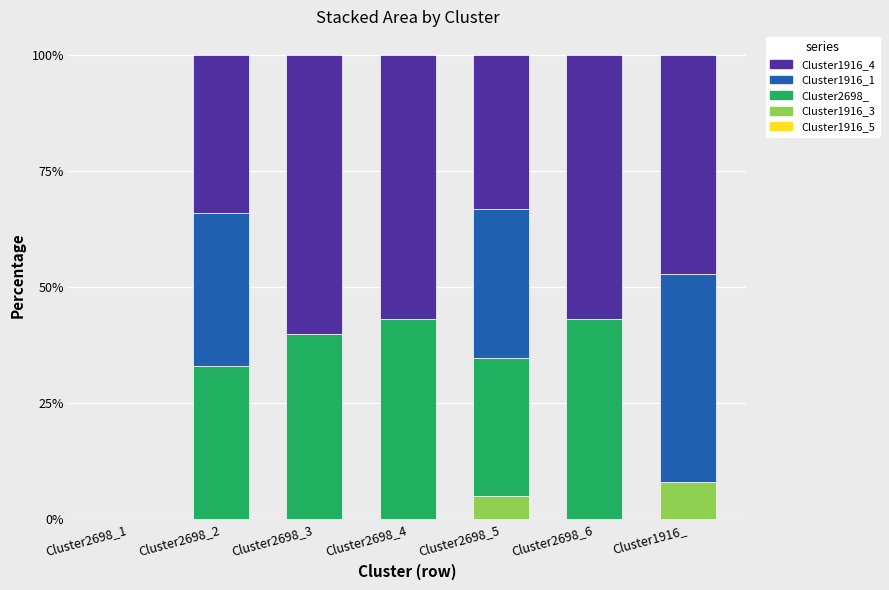

What is the total value across all series at Cluster2698_4?

100.0